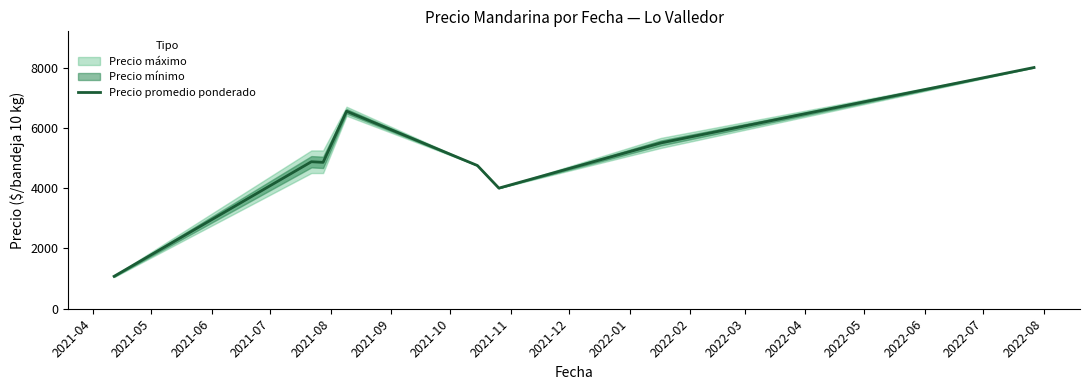

What is the value of the 1st point from the left?

1075.0